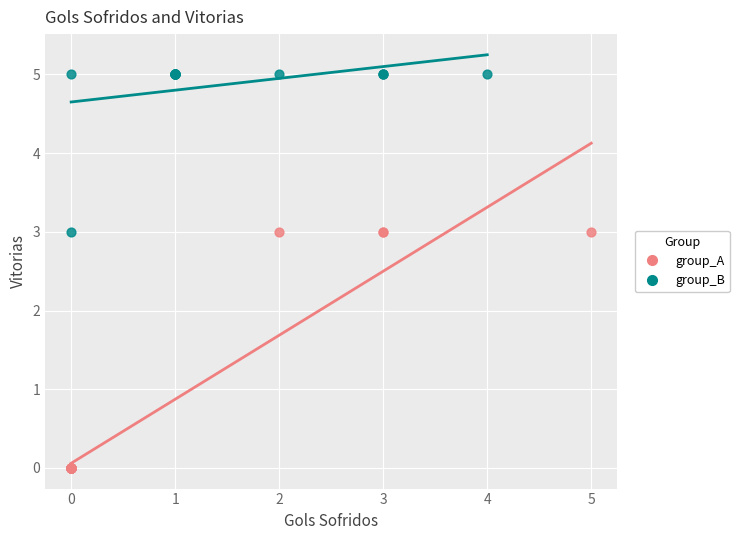

What are all the series names shown in the legend?

group_A, group_B